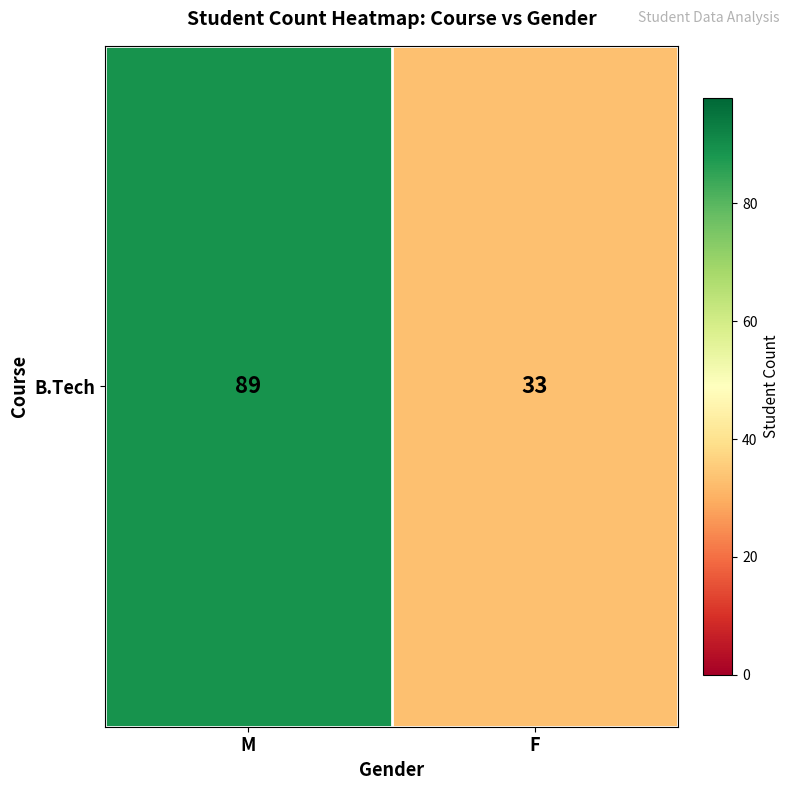

Reading right to left, what are all the values shown in this chart?

F=33	M=89